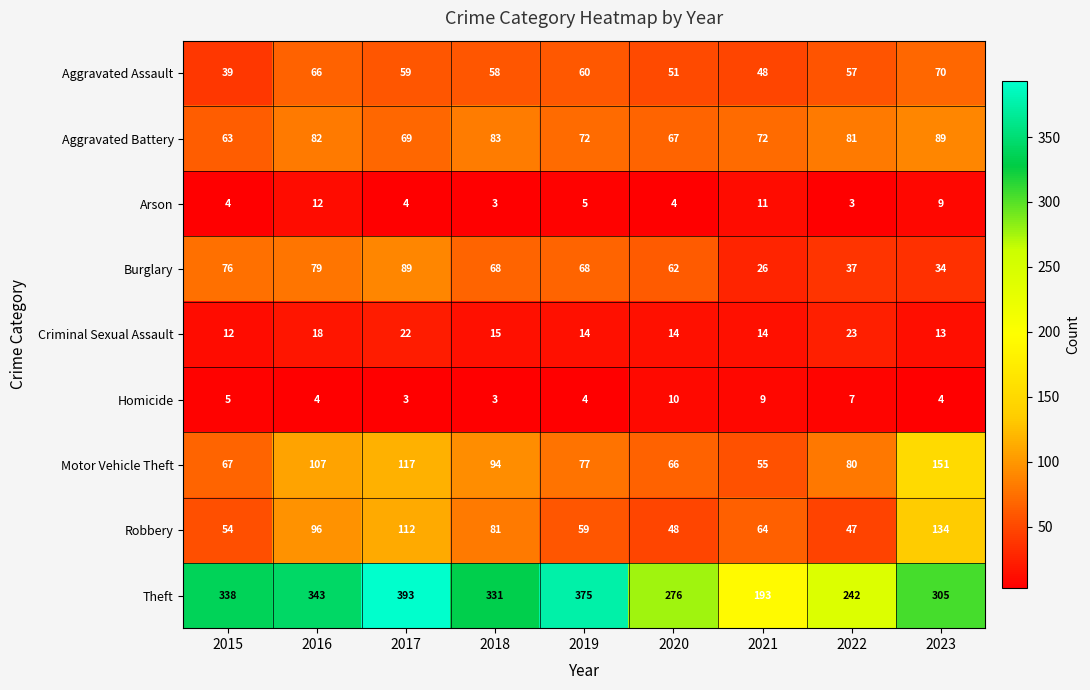

True or false: Robbery has a value of 112 at 2017.

True